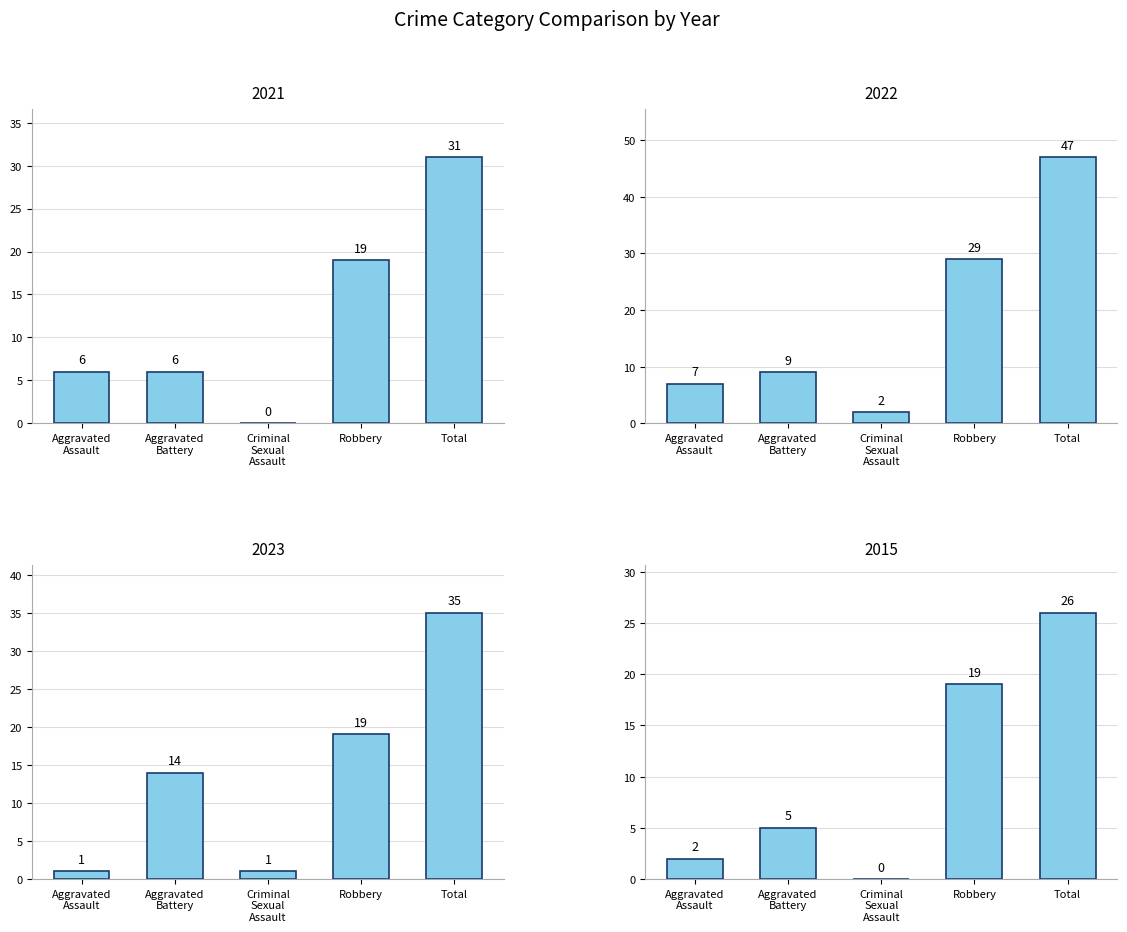

At Aggravated Assault, list the series in order from largest to smallest.

2022, 2021, 2015, 2023